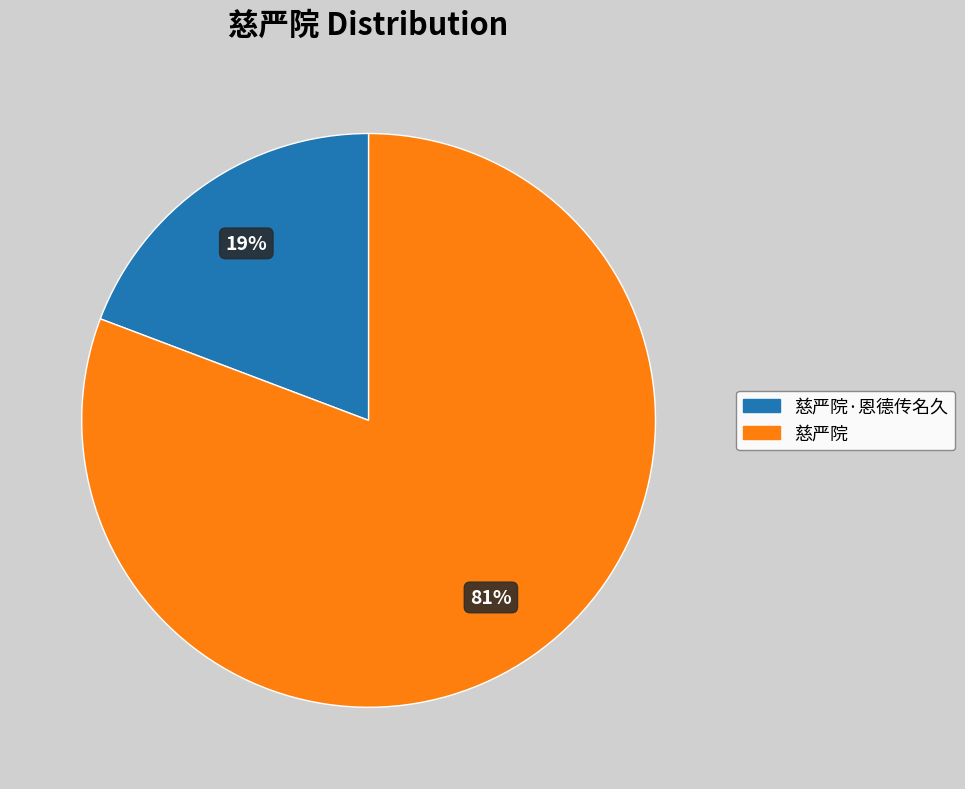

Is there any slice that represents more than half of the pie?

Yes